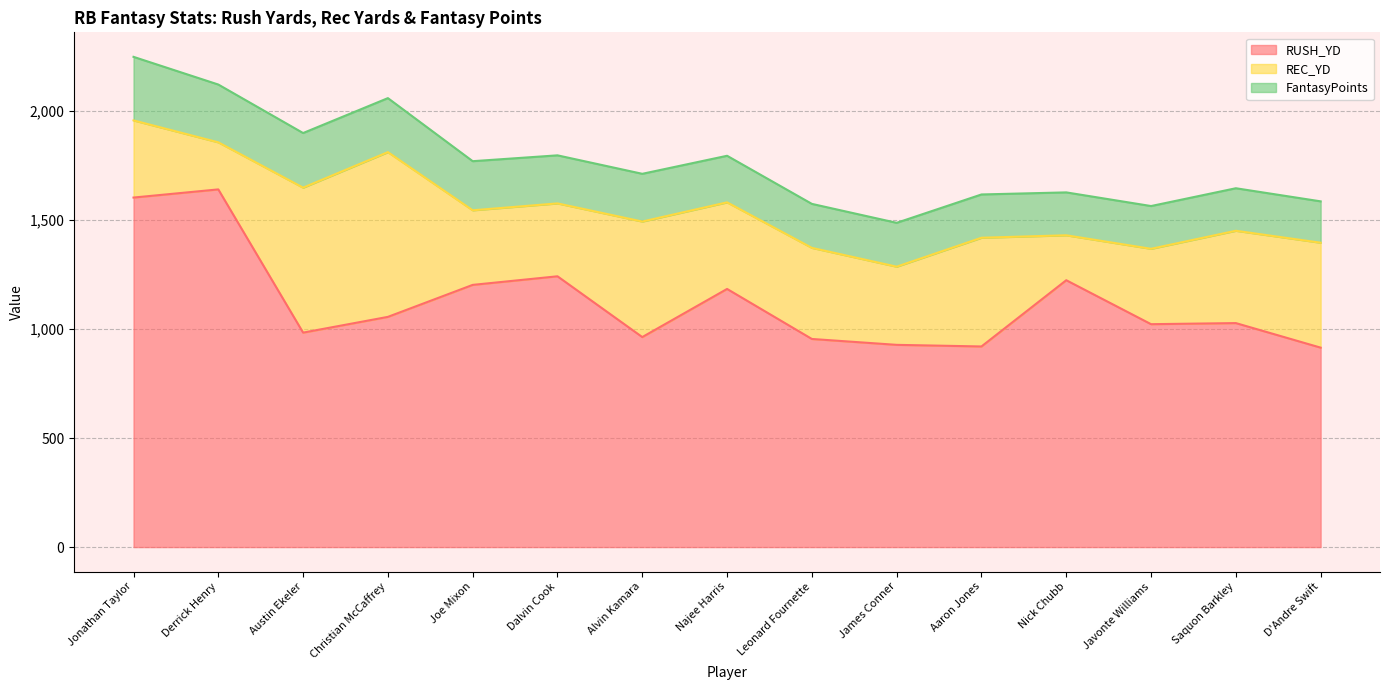

Reading left to right, what are all the values shown in this chart?

RUSH_YD: Jonathan Taylor=1602.9	Derrick Henry=1640.3	Austin Ekeler=983.5	Christian McCaffrey=1055.7	Joe Mixon=1202.4	Dalvin Cook=1241.8	Alvin Kamara=963.1	Najee Harris=1183.8	Leonard Fournette=954.4	James Conner=927.4	Aaron Jones=920.0	Nick Chubb=1223.8	Javonte Williams=1022.2	Saquon Barkley=1027.2	D'Andre Swift=914.6
REC_YD: Jonathan Taylor=353.8	Derrick Henry=215.9	Austin Ekeler=664.8	Christian McCaffrey=755.5	Joe Mixon=342.1	Dalvin Cook=334.3	Alvin Kamara=529.8	Najee Harris=397.1	Leonard Fournette=417.8	James Conner=358.5	Aaron Jones=498.6	Nick Chubb=206.1	Javonte Williams=345.7	Saquon Barkley=423.4	D'Andre Swift=481.2
FantasyPoints: Jonathan Taylor=291.5	Derrick Henry=265.0	Austin Ekeler=250.5	Christian McCaffrey=247.7	Joe Mixon=225.2	Dalvin Cook=220.4	Alvin Kamara=218.9	Najee Harris=213.6	Leonard Fournette=201.7	James Conner=201.1	Aaron Jones=198.5	Nick Chubb=196.7	Javonte Williams=196.1	Saquon Barkley=195.0	D'Andre Swift=189.7